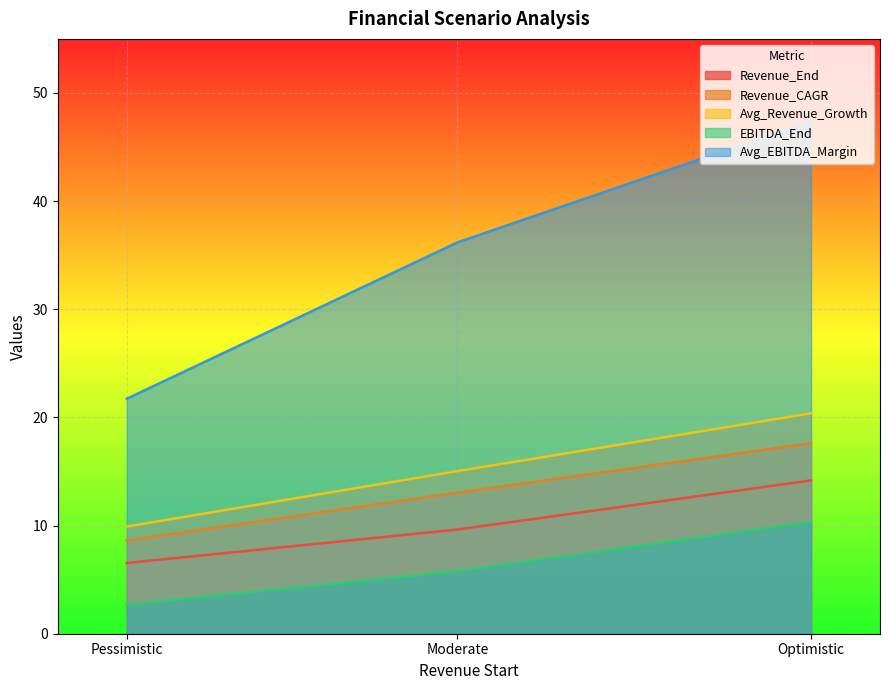

How many lines are shown in the chart?

5